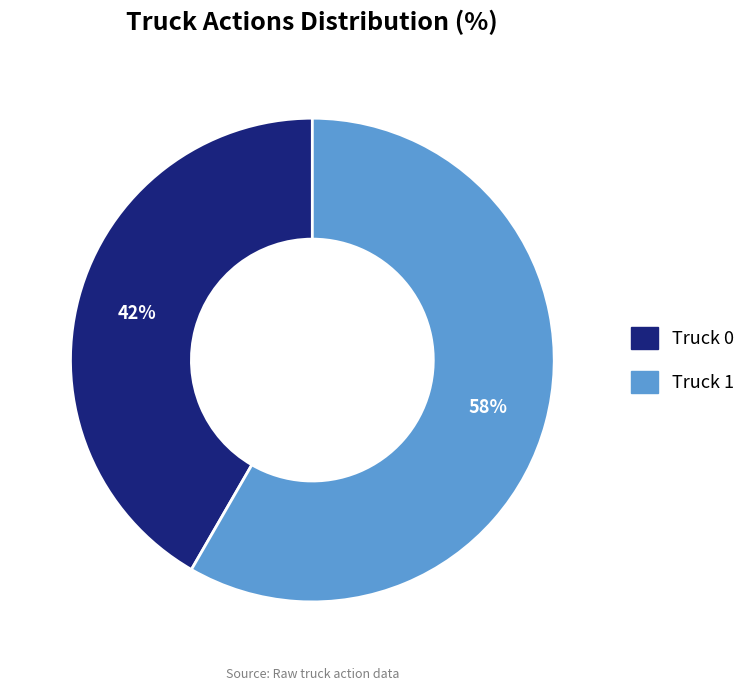

To the nearest percent, what percentage of the pie is Truck 1?

58%